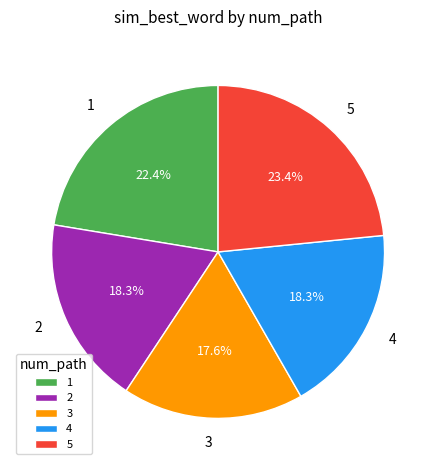

What percentage is the 4 slice, to the nearest percent?

18%